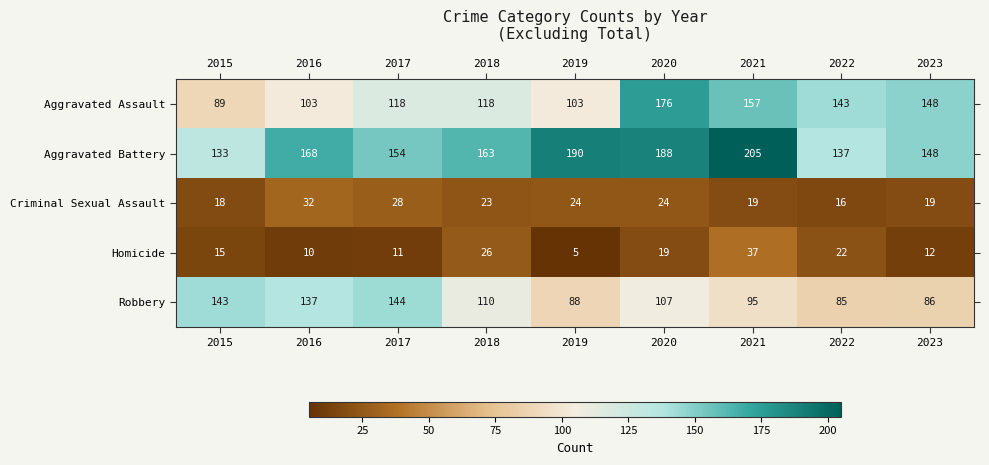

What is the highest value of the Aggravated Battery series?

205